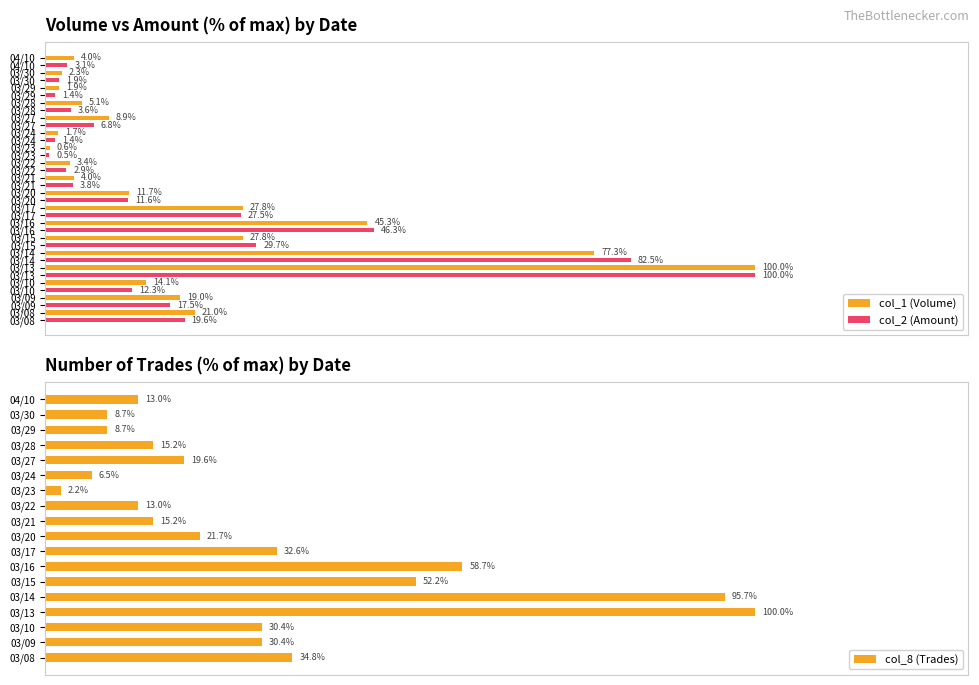

At which label is col_1 (Volume) closest to 50?

03/16